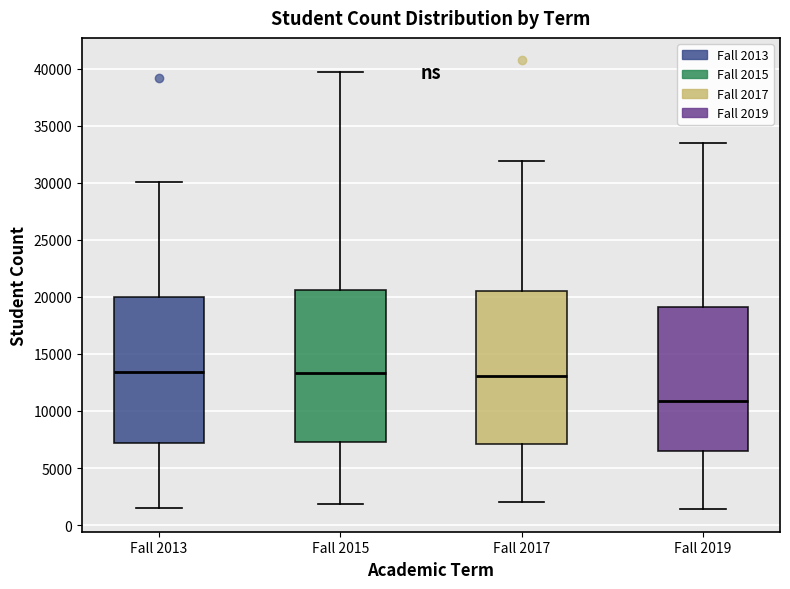

Where is the upper edge of the box for Fall 2013 on the y-axis? The values are not printed on the chart, so give them approximately, as read against the axis.

20000